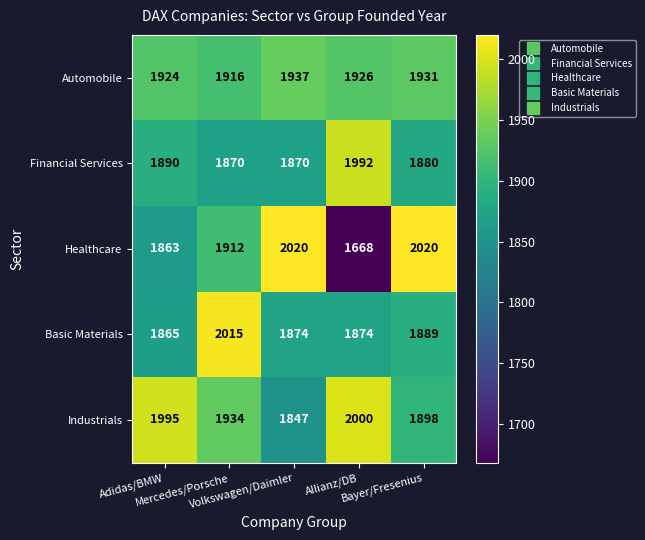

Which series has the widest spread of values?

Healthcare